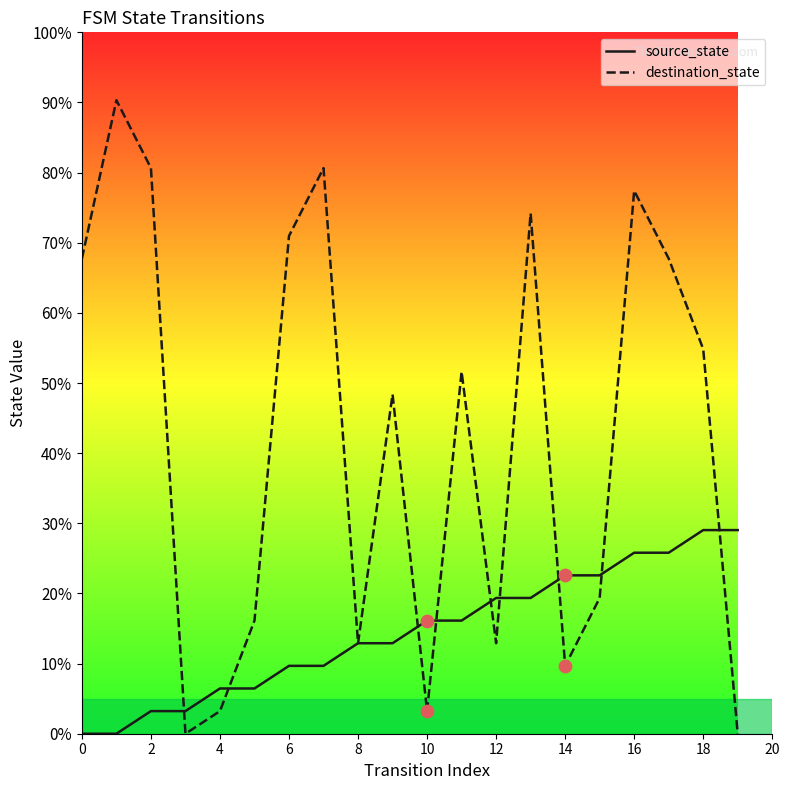

Which series has the widest spread of Y values?

destination_state